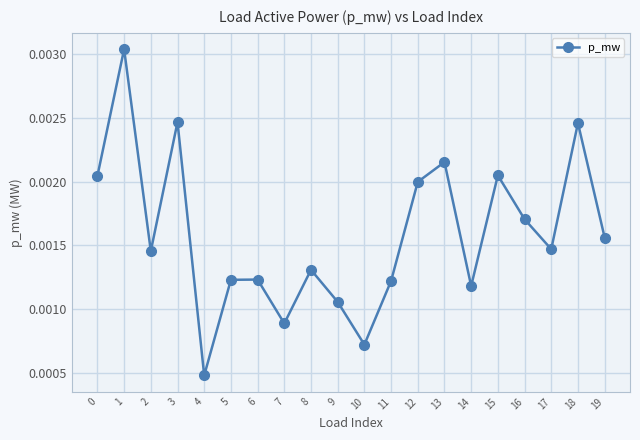

Which label corresponds to the smallest value in the chart?

4